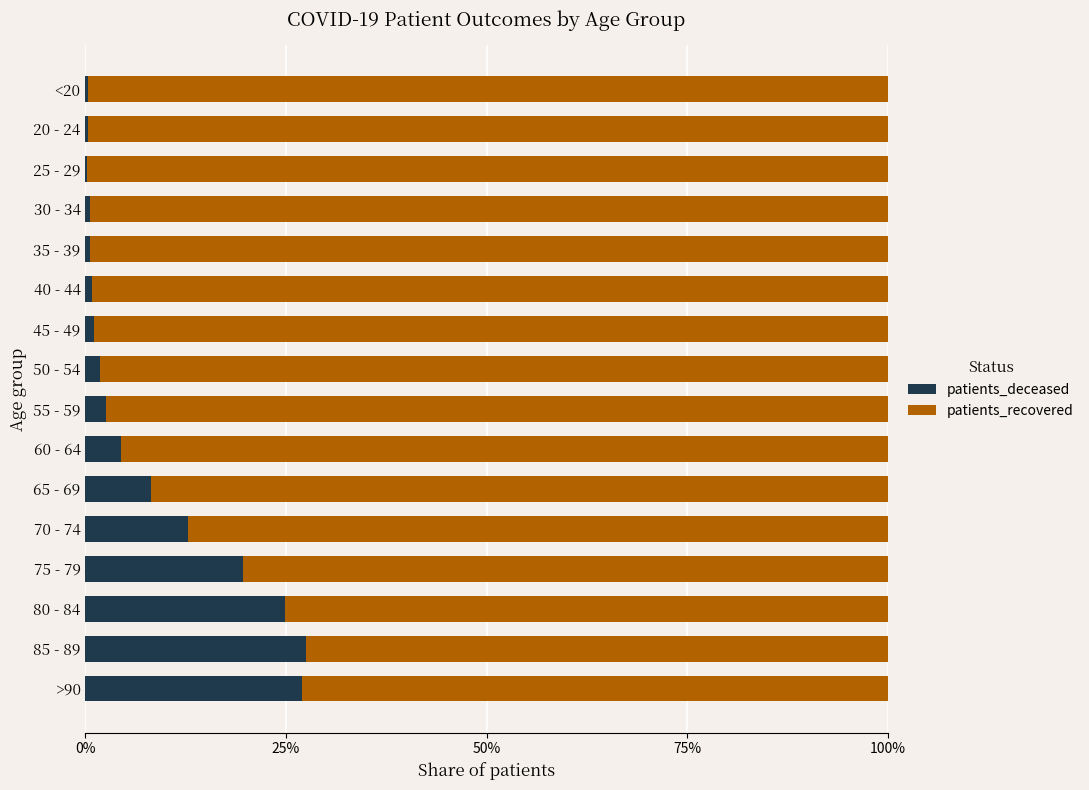

What is the maximum value for patients_deceased?

27.5